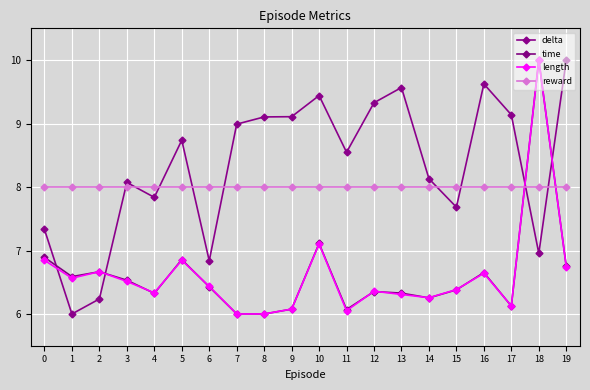

Does the chart have visible grid lines?

Yes